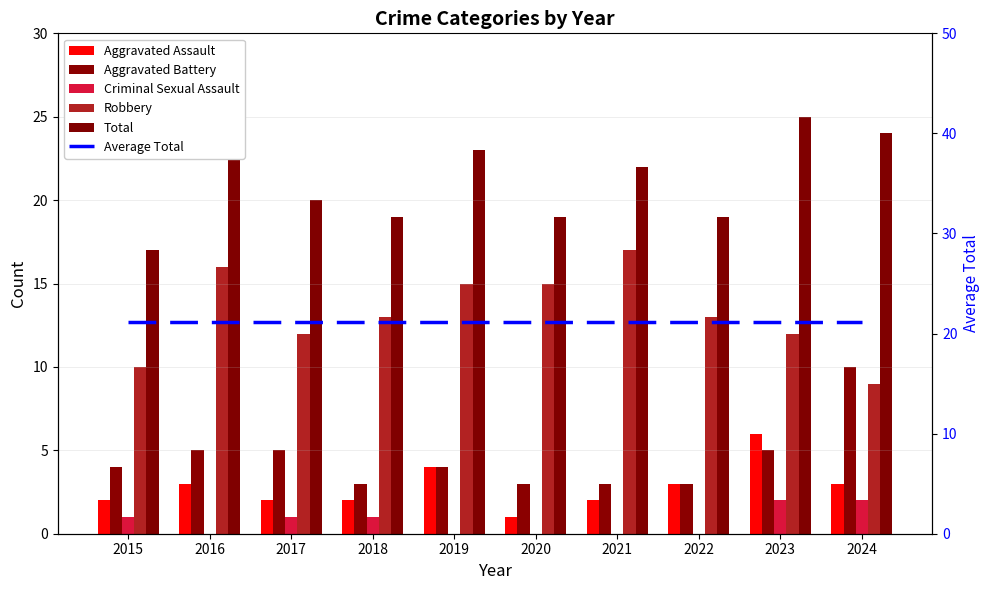

Read the Robbery value at 2022.

13.0